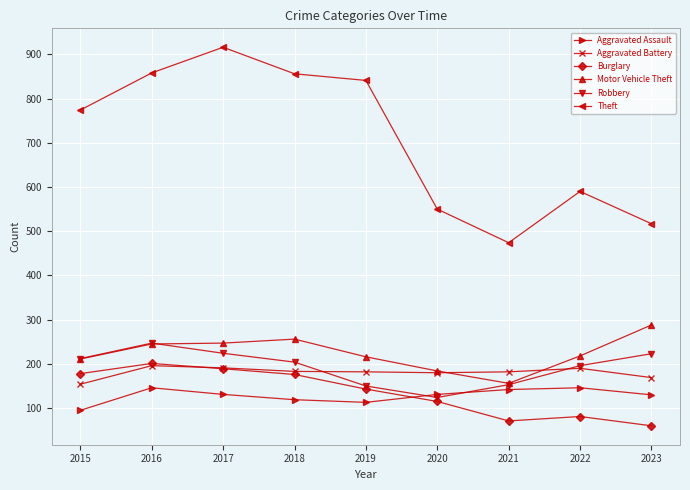

What is the difference between the Aggravated Assault values at 2018 and 2017?

12